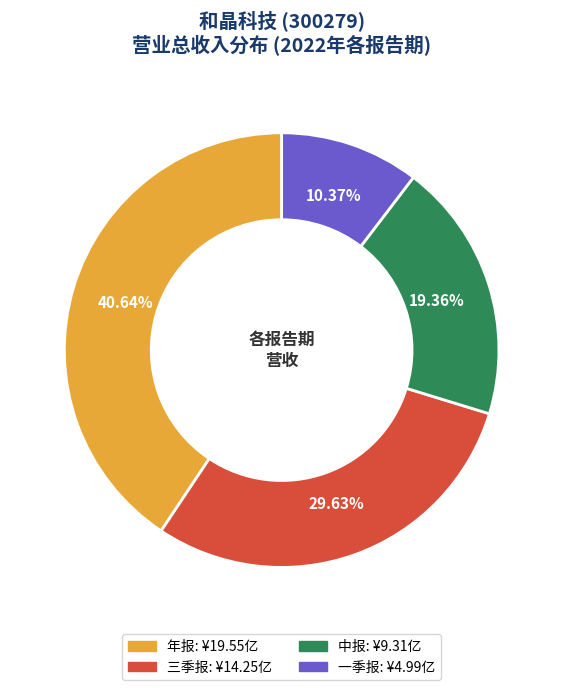

Rank the categories by value from highest to lowest.

年报, 三季报, 中报, 一季报